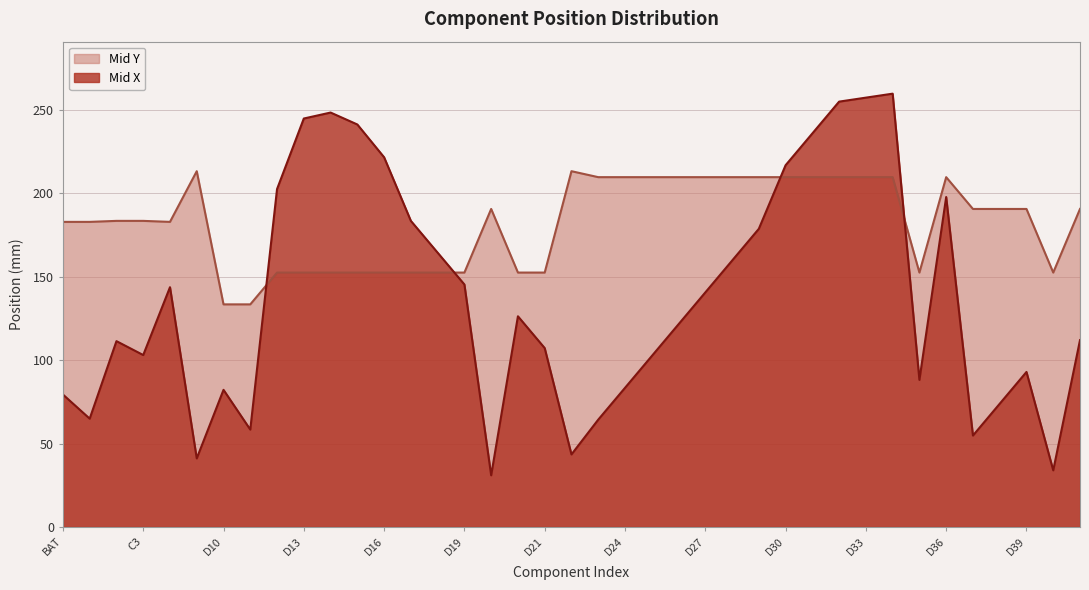

Which series has the widest spread of values?

Mid X